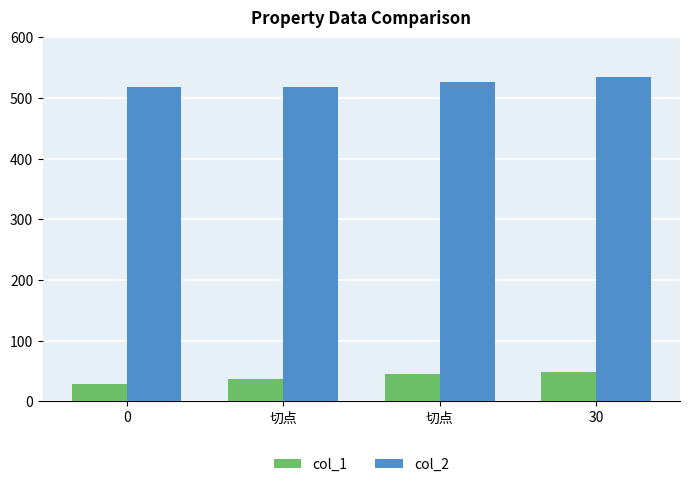

At which label does col_2 first exceed 526?

切点